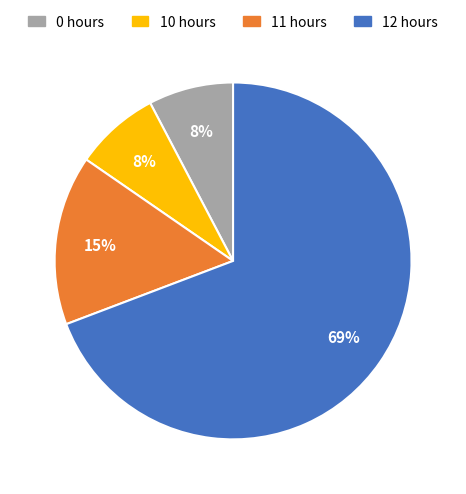

To the nearest percent, what is the average slice percentage?

25%